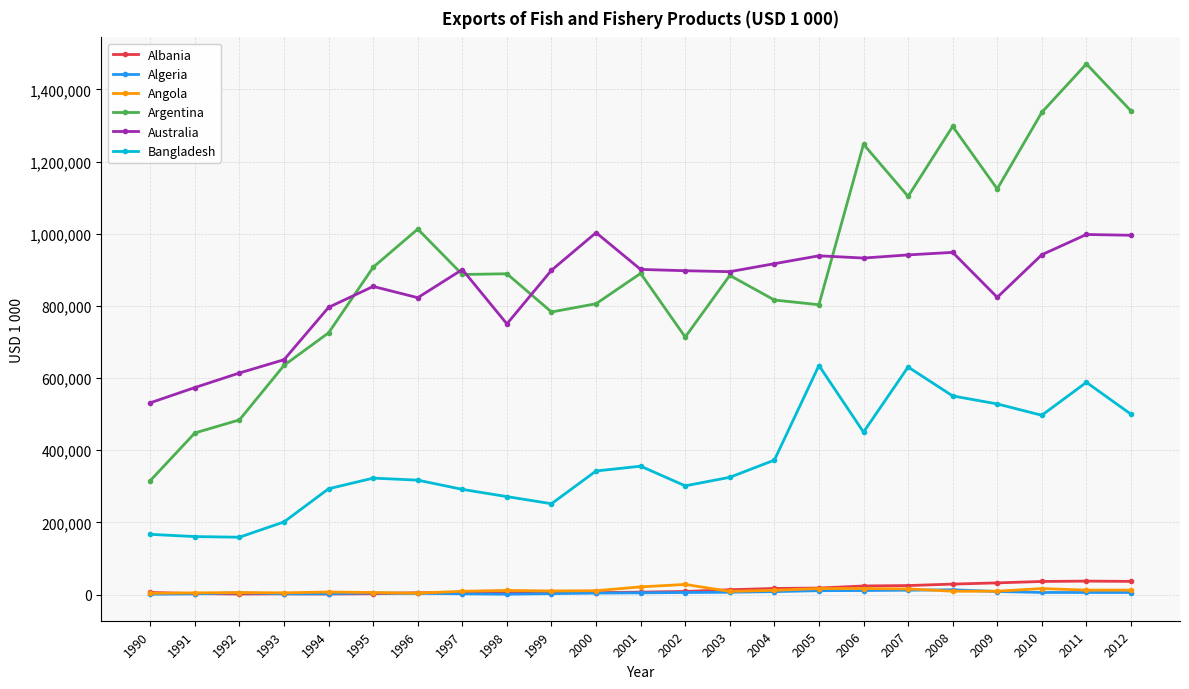

True or false: Bangladesh and Australia intersect in this chart.

False